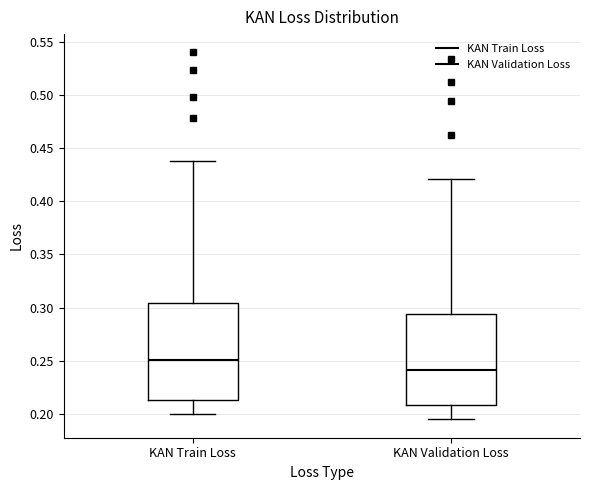

Which box is the tallest, from its lower edge to its upper edge?

KAN Train Loss